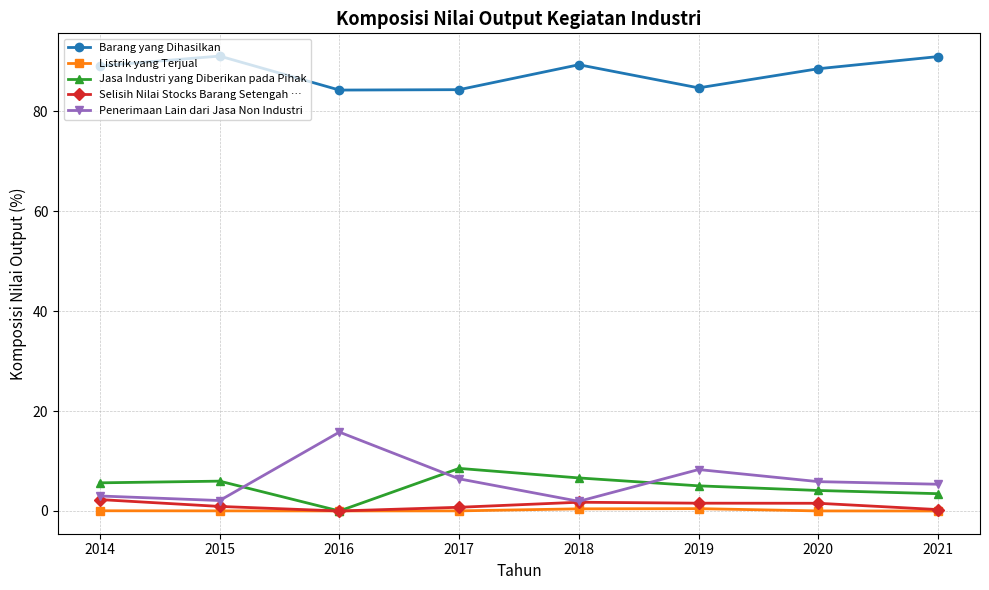

What are all the series names shown in the legend?

Barang yang Dihasilkan, Listrik yang Terjual, Jasa Industri yang Diberikan pada Pihak, Selisih Nilai Stocks Barang Setengah …, Penerimaan Lain dari Jasa Non Industri